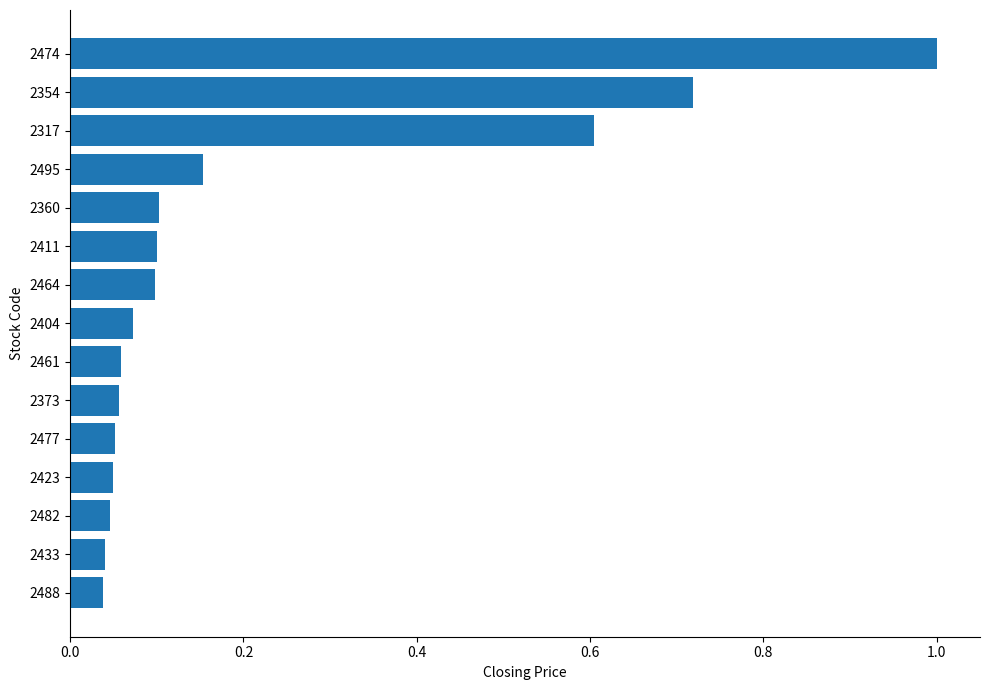

What is the greatest value displayed?

1.0